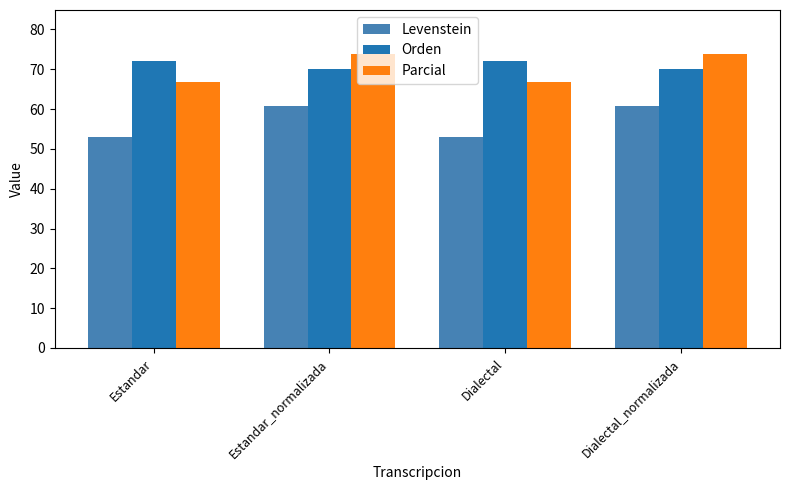

The value of Parcial at Dialectal is 66.8. True or false?

True